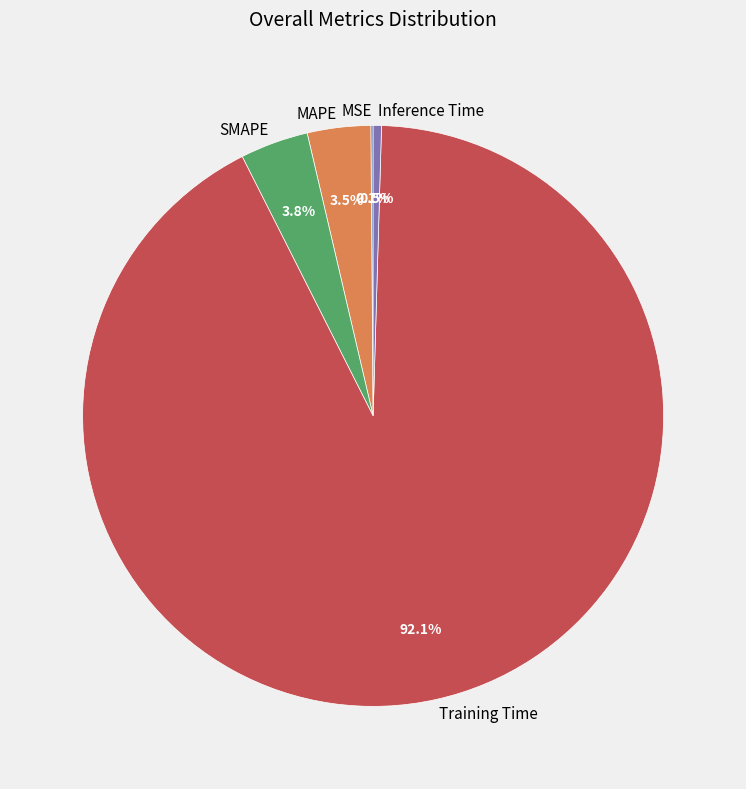

What is the majority slice?

Training Time